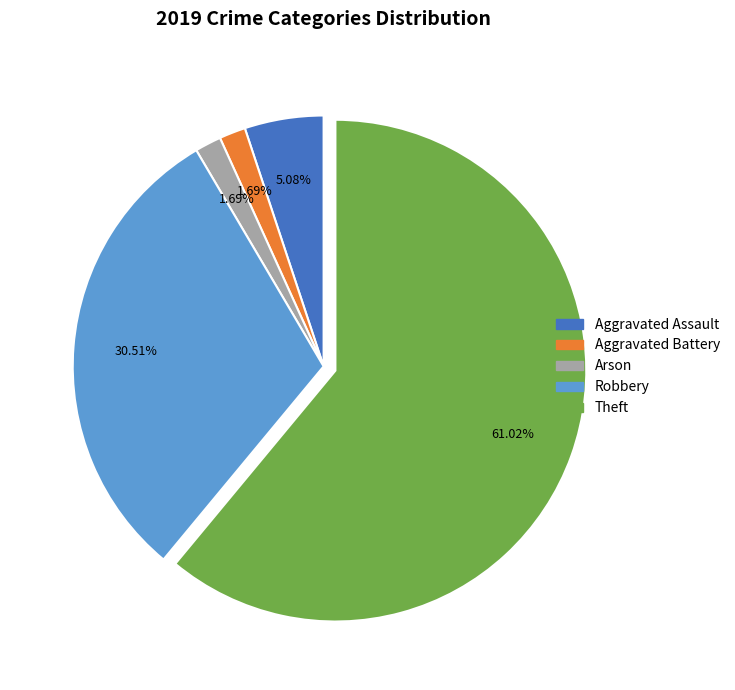

Is there a majority slice in this chart?

Yes